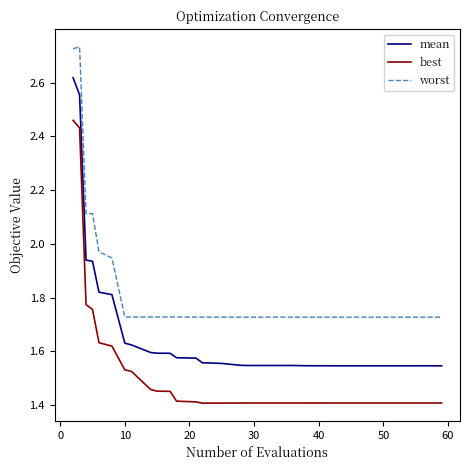

Which series has the largest total across all categories?

worst